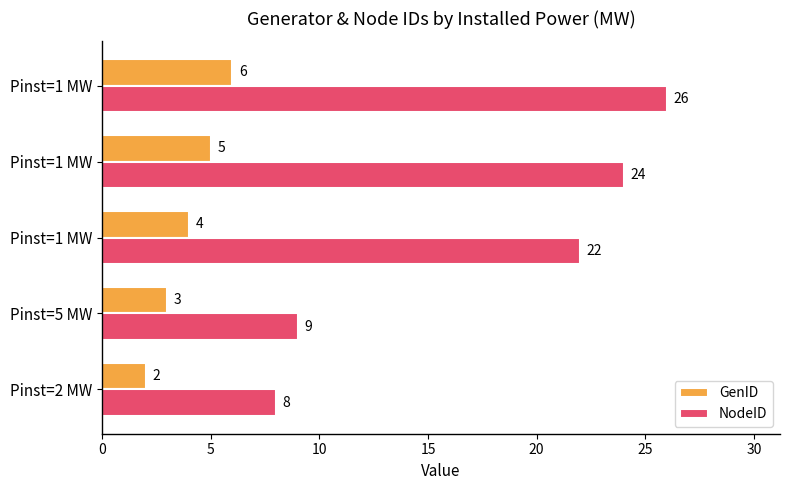

What is the average value of the GenID series?

4